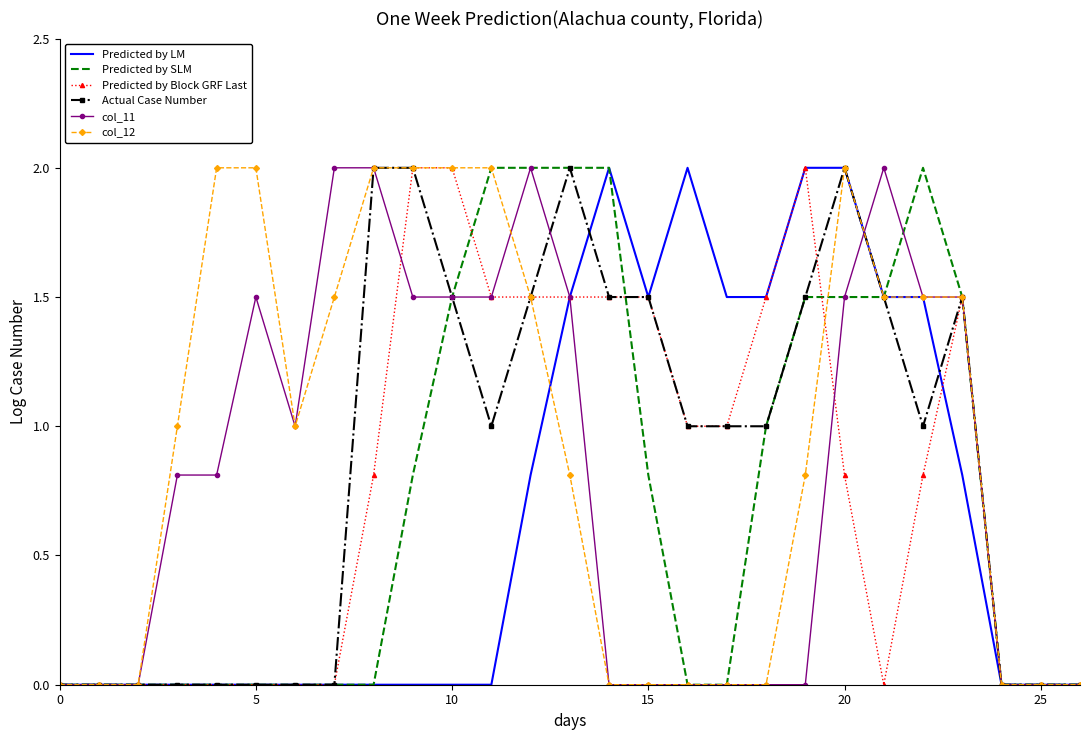

What is the greatest value displayed?

2.0